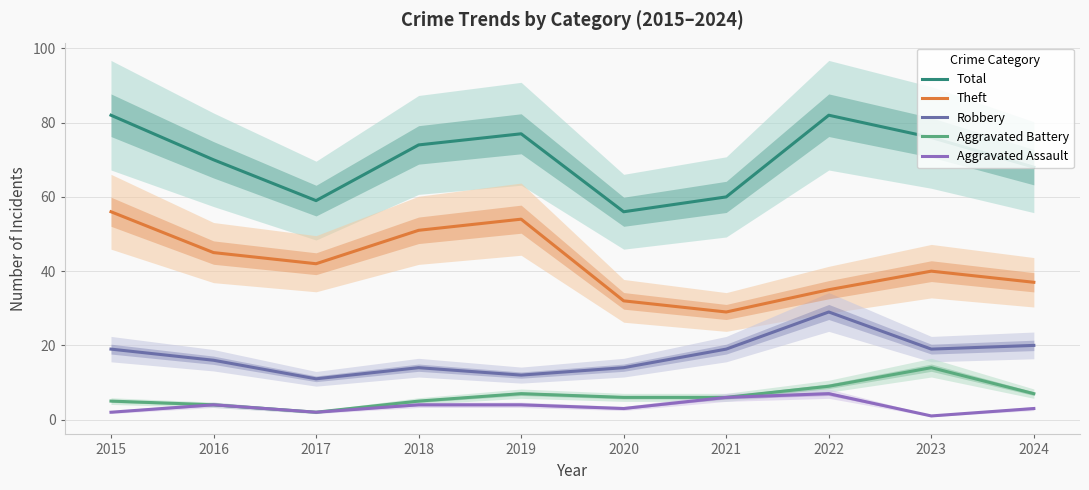

At which label does Robbery reach its peak?

2022